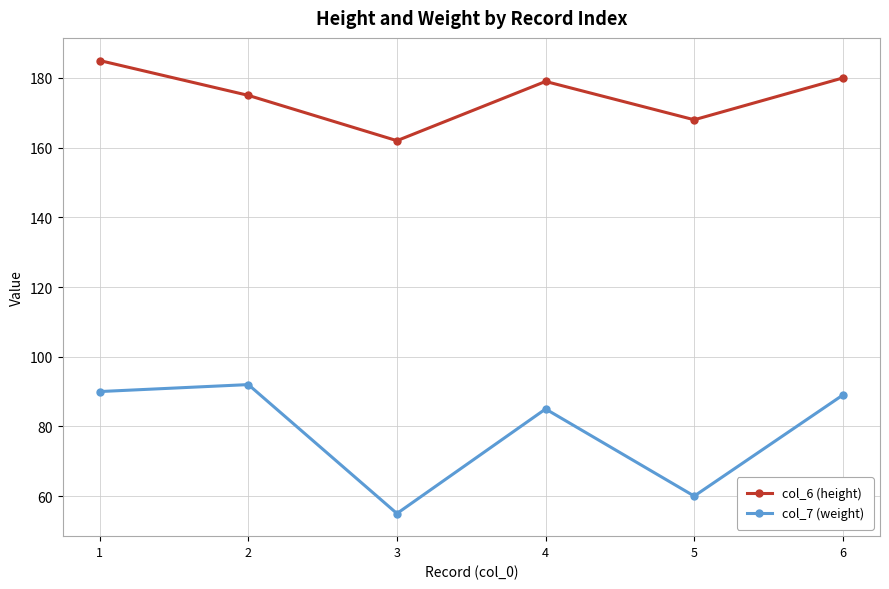

Which category has the highest value in the col_6 (height) series?

1